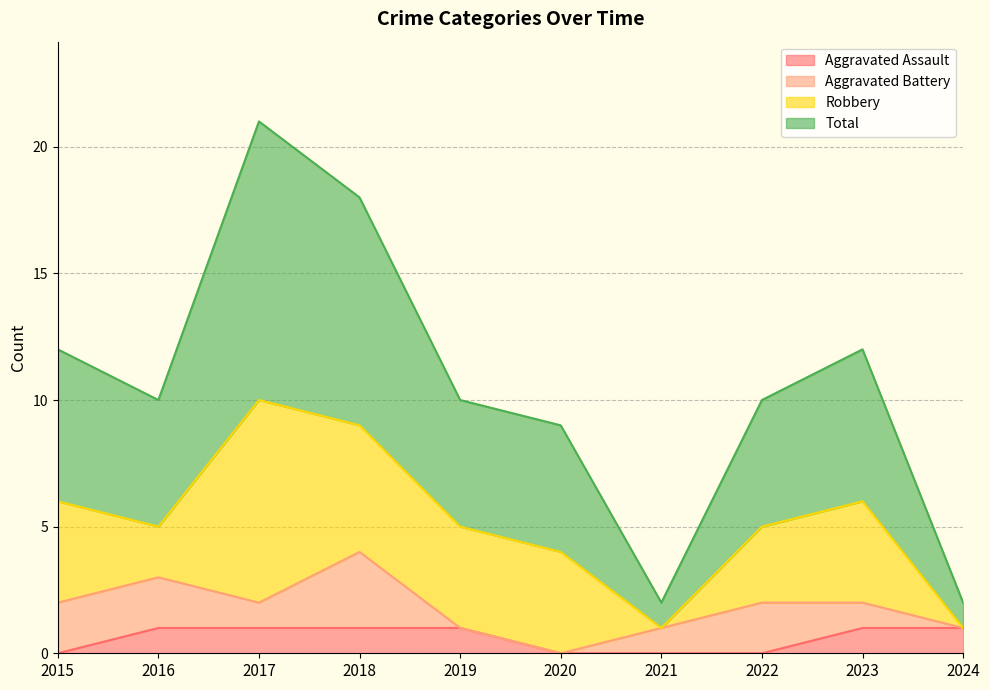

Which has a higher value, 2022 or 2015?

2022